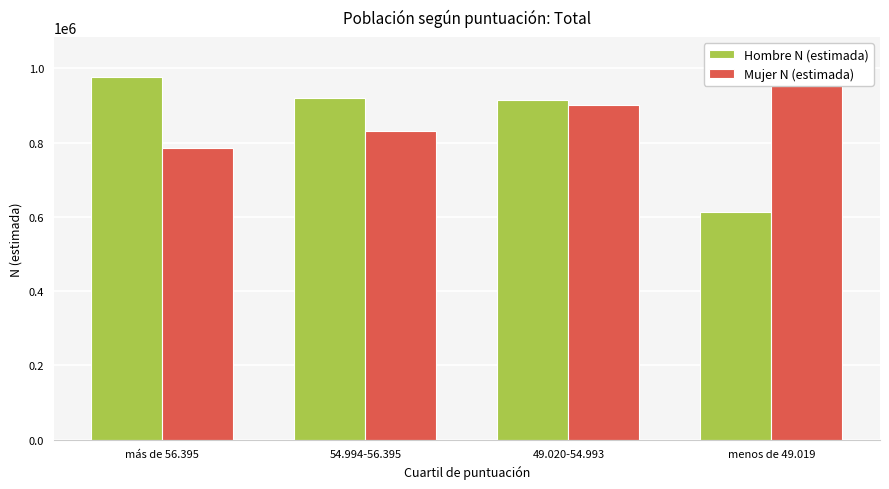

What position from the left is 54.994-56.395?

2